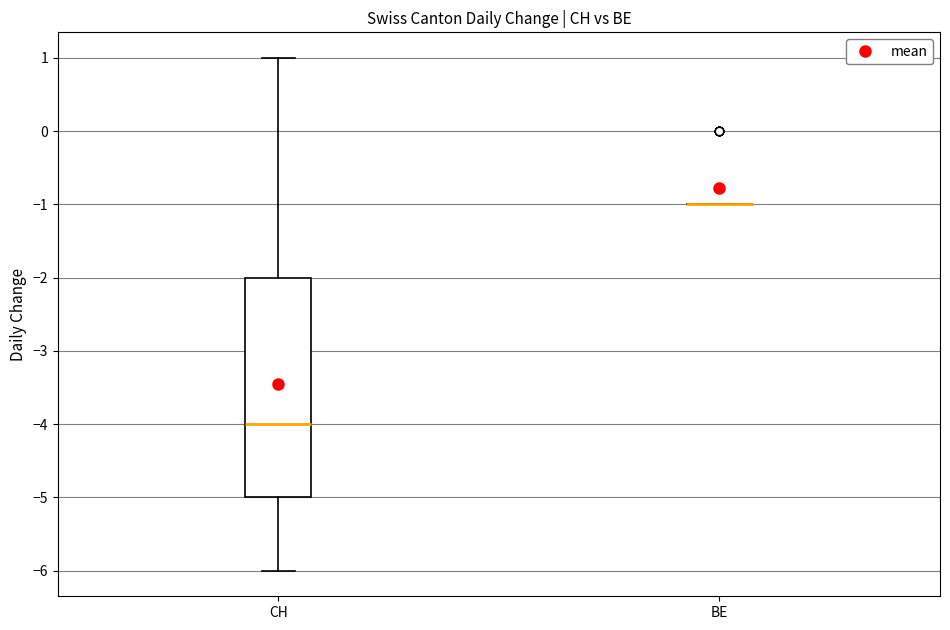

Reading left to right, read every box against the y-axis: the position of its median line, the range the box covers, and the ends of its whiskers. The values are not printed on the chart, so give them approximately, as read against the axis.

CH: median -4, box -5 to -2, whiskers -6 to 1
BE: box collapsed to a line at -1, whiskers -1 to -1